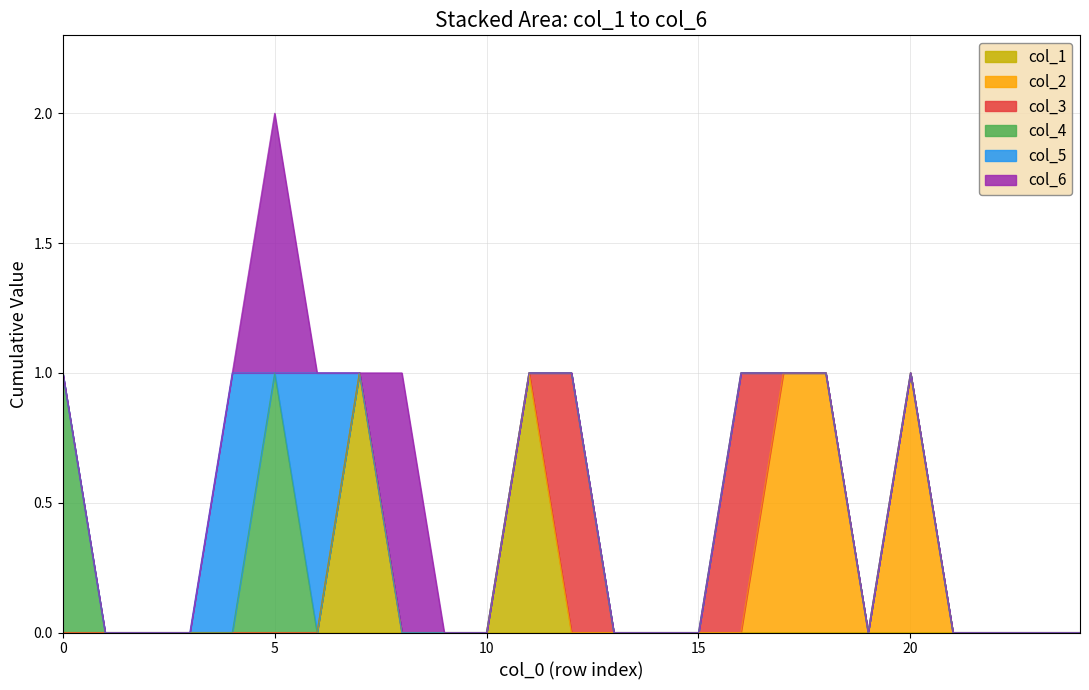

What is the difference between the second highest and minimum values in the col_2 series?

1